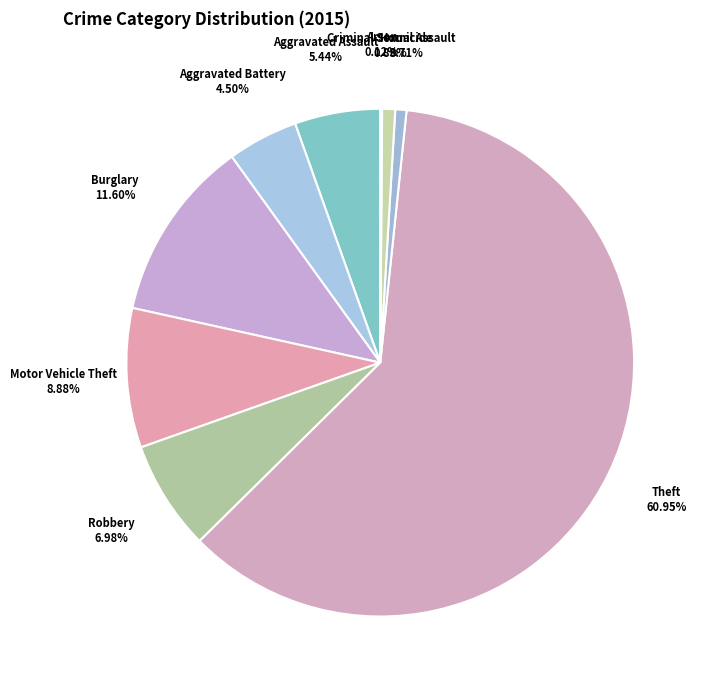

True or false: Burglary accounts for 5% of the total.

False